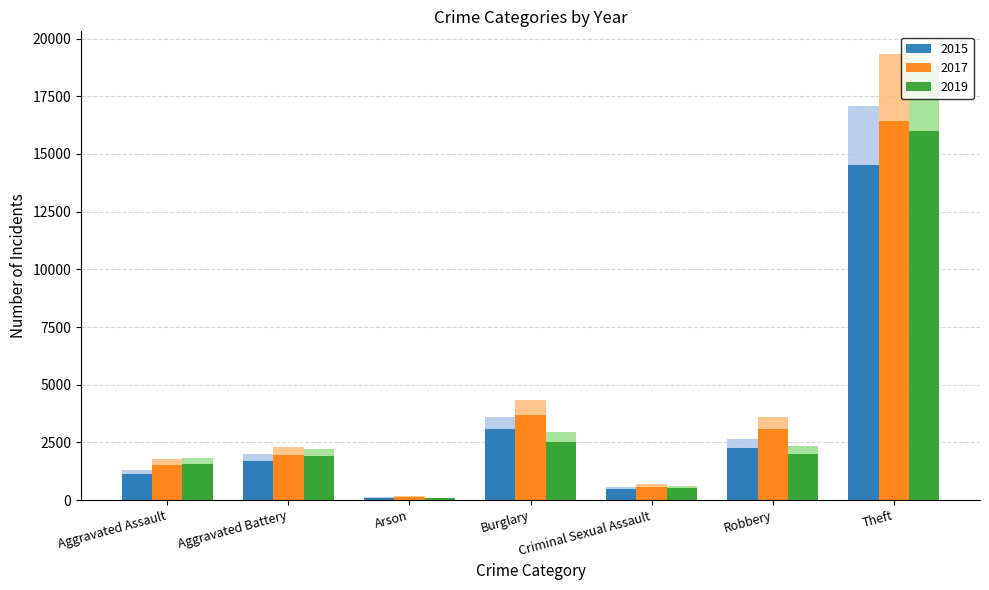

Rank the categories by 2019 value from lowest to highest.

Arson, Criminal Sexual Assault, Aggravated Assault, Aggravated Battery, Robbery, Burglary, Theft